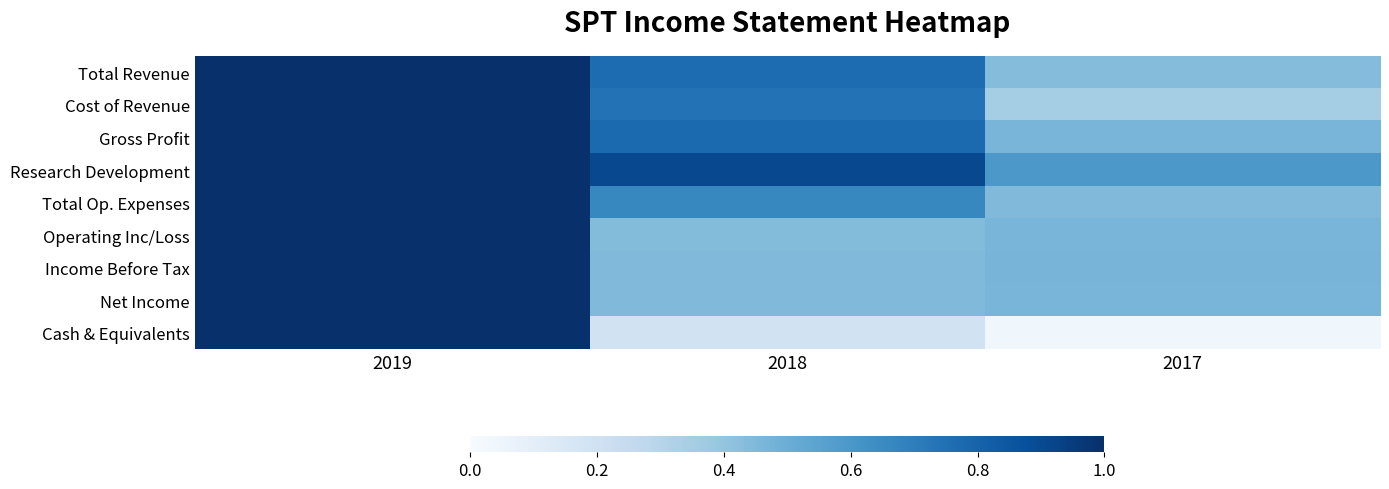

Which category has the lowest value across all series?

2017